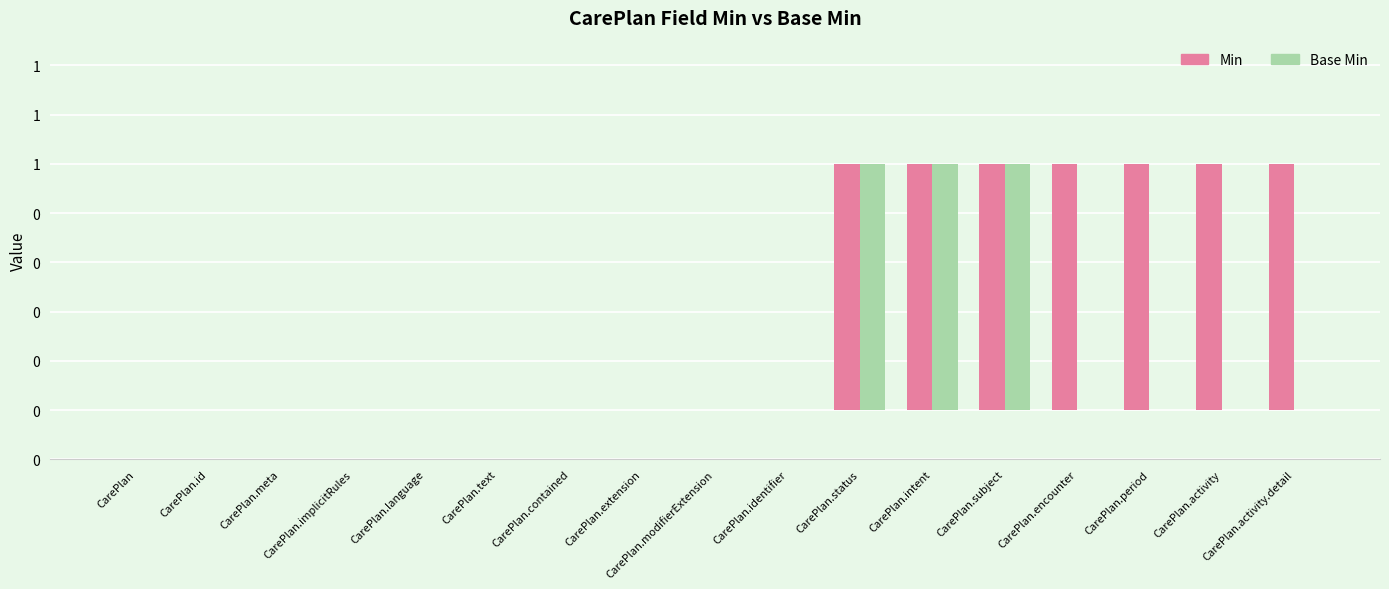

Is the value of Base Min at CarePlan.intent greater than the value of Min at CarePlan.extension?

Yes